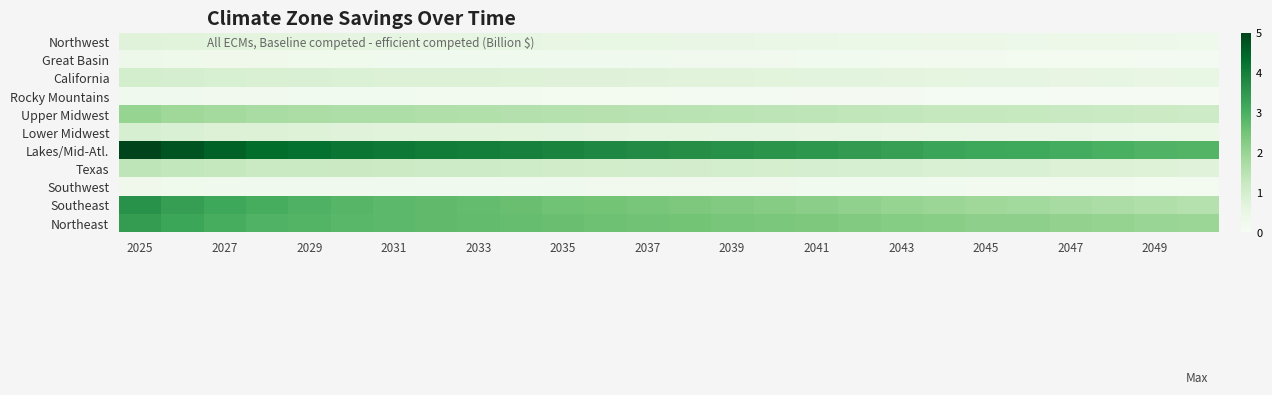

What is the greatest value displayed?

5.0